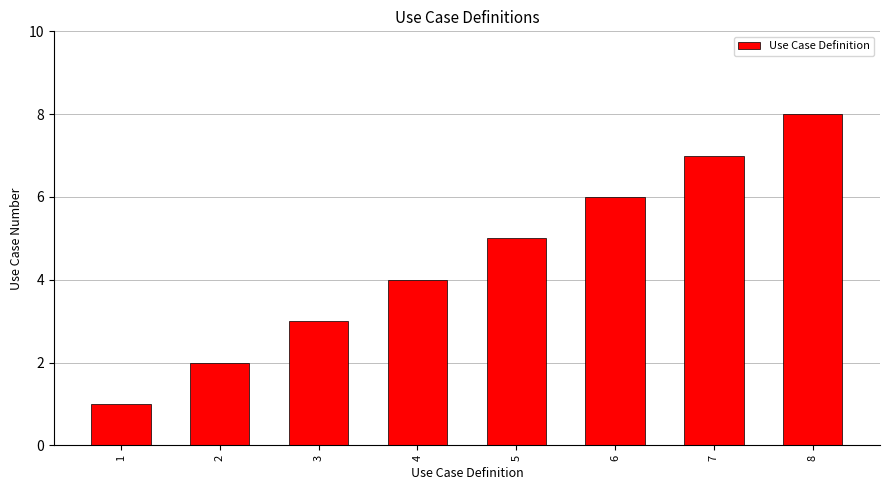

The value at 4 is 4. True or false?

True